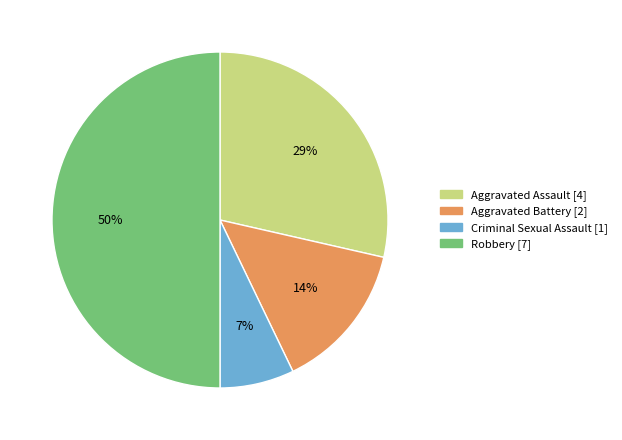

Rank the categories by value from lowest to highest.

Criminal Sexual Assault, Aggravated Battery, Aggravated Assault, Robbery